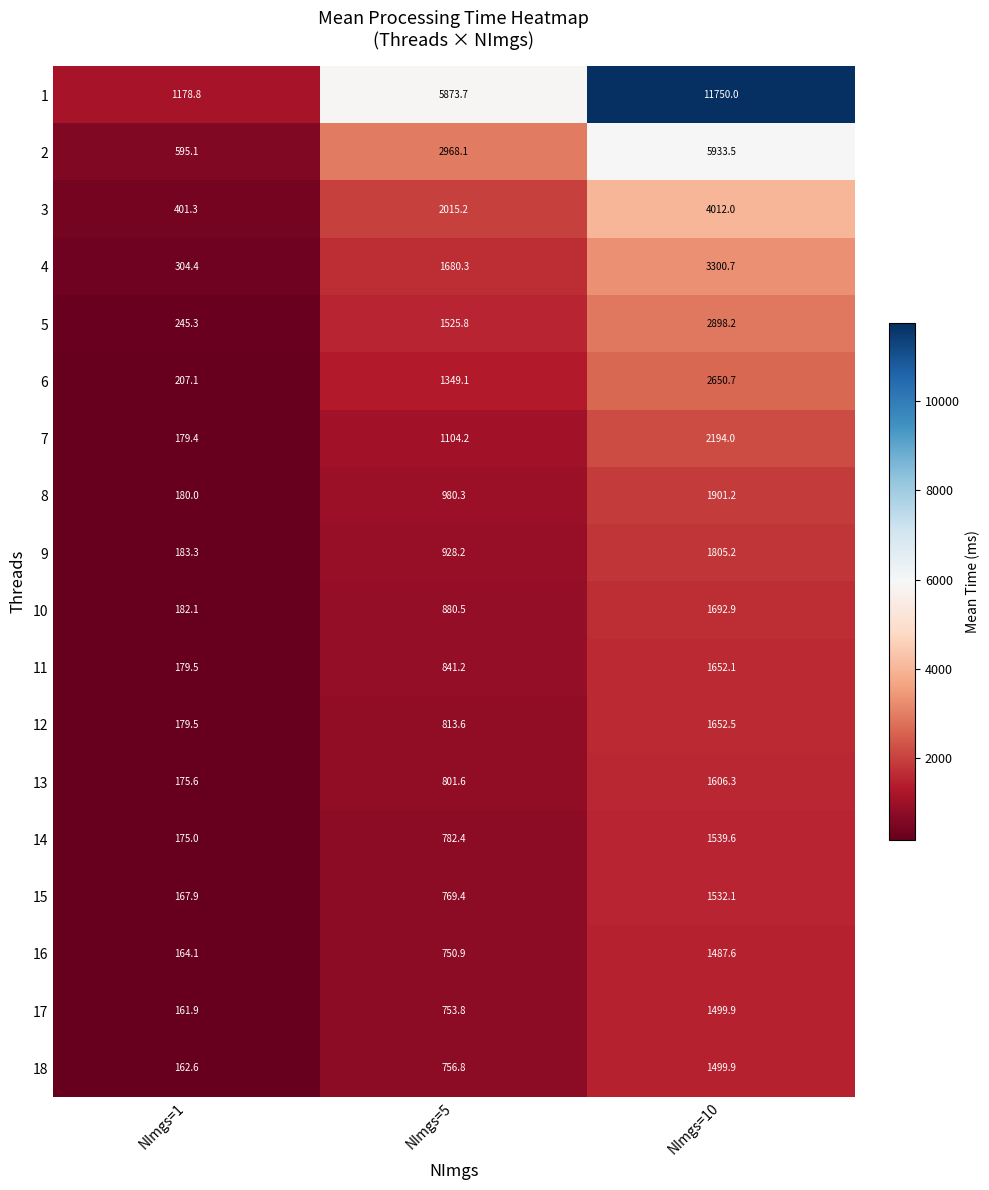

What is the total value across all series at NImgs=1?

5022.9